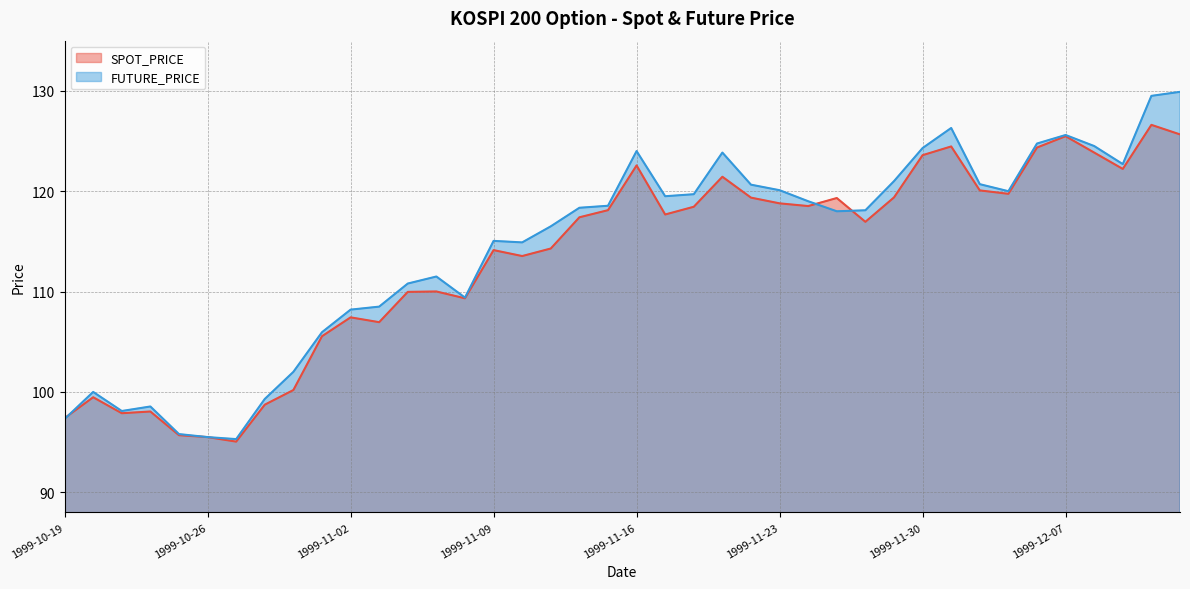

At which label is SPOT_PRICE closest to 110?

1999-11-05